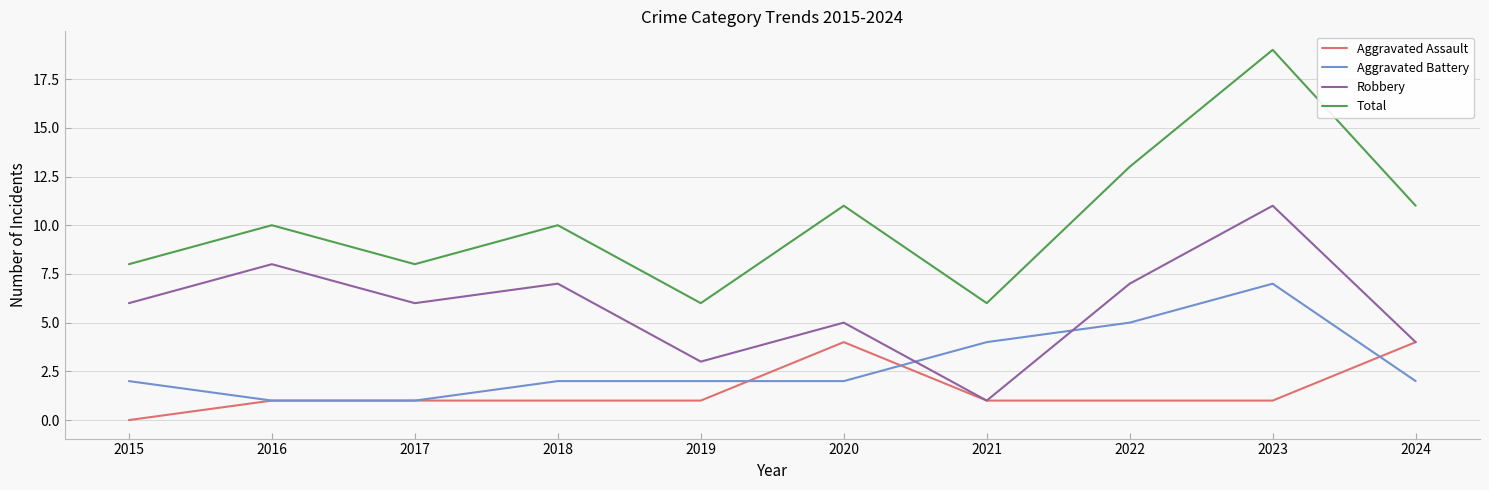

True or false: Robbery and Total intersect in this chart.

False